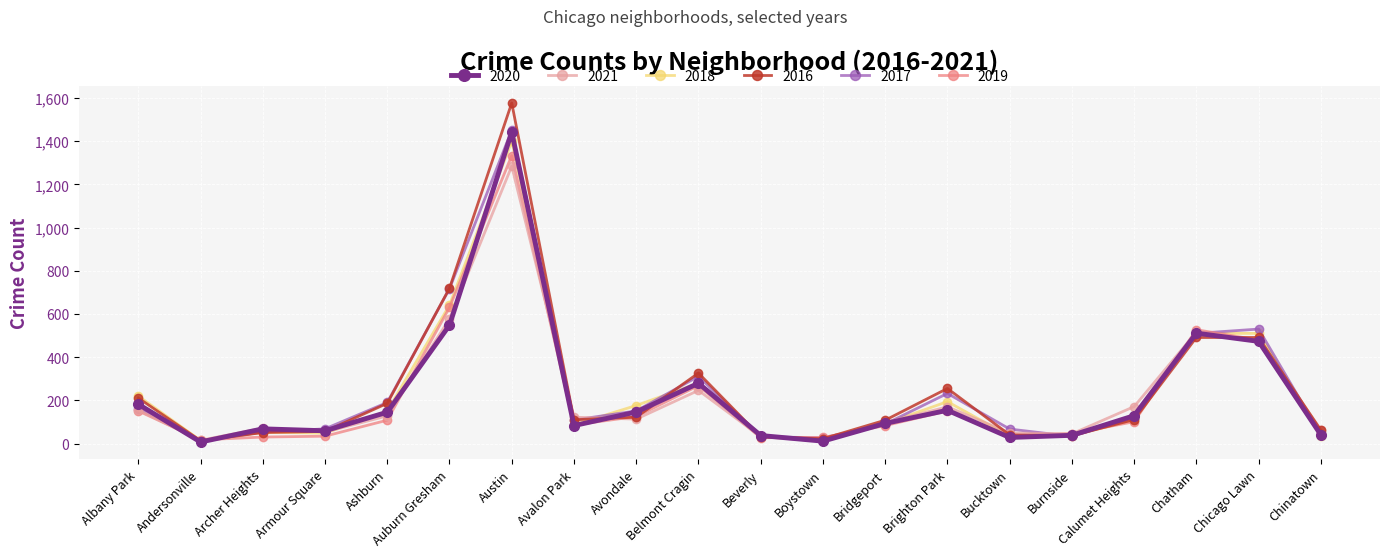

Between Austin and Calumet Heights, which series saw the biggest shift?

2016